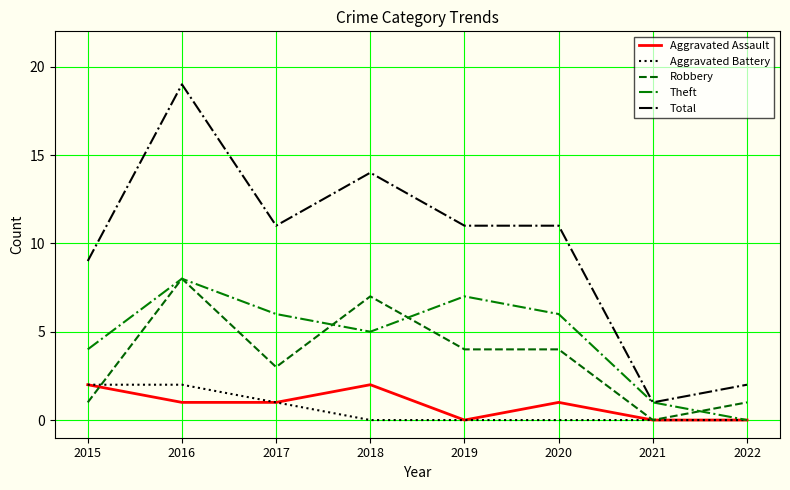

Reading right to left, list all the values displayed in this chart.

Aggravated Assault: 0	0	1	0	2	1	1	2
Aggravated Battery: 0	0	0	0	0	1	2	2
Robbery: 1	0	4	4	7	3	8	1
Theft: 0	1	6	7	5	6	8	4
Total: 2	1	11	11	14	11	19	9